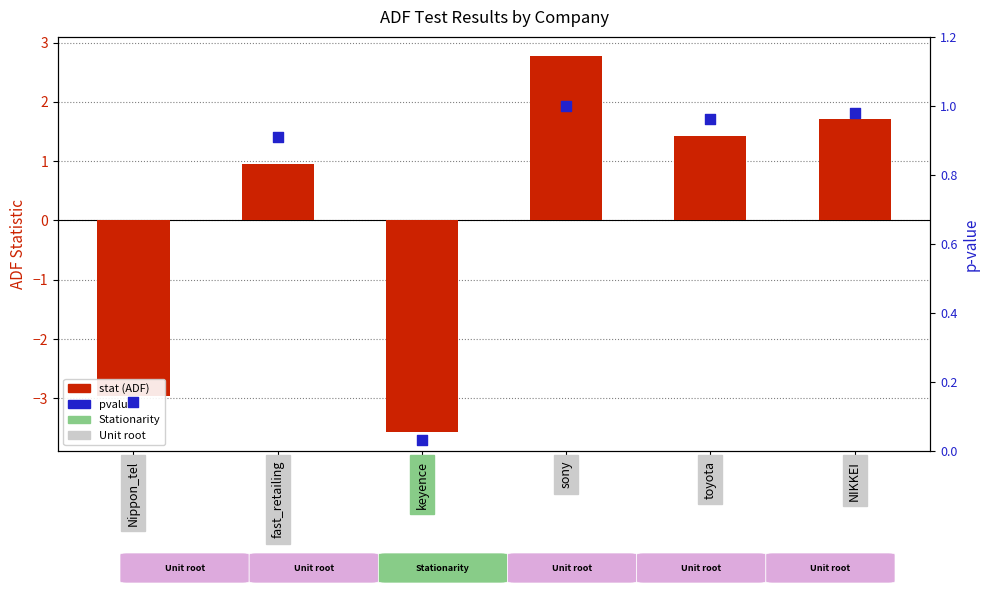

Which series has the largest Y range (max minus min)?

stat (ADF)